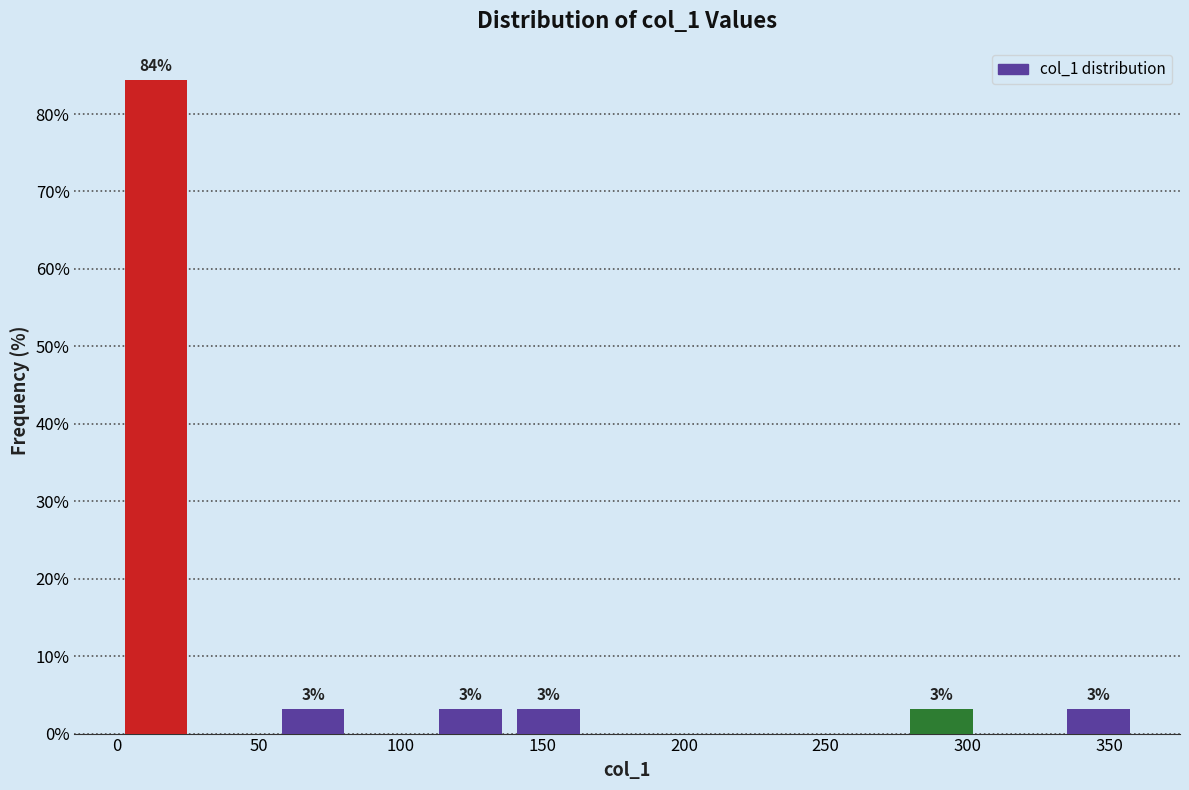

Over which range of the x-axis is the bar tallest?

0 to 30